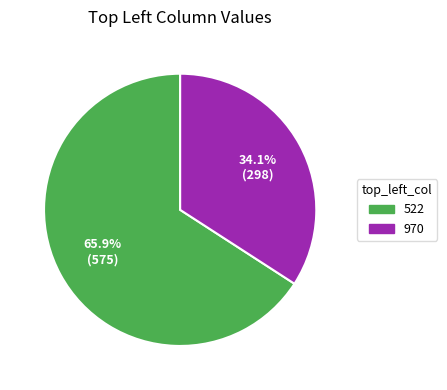

How many segments does this pie chart have?

2